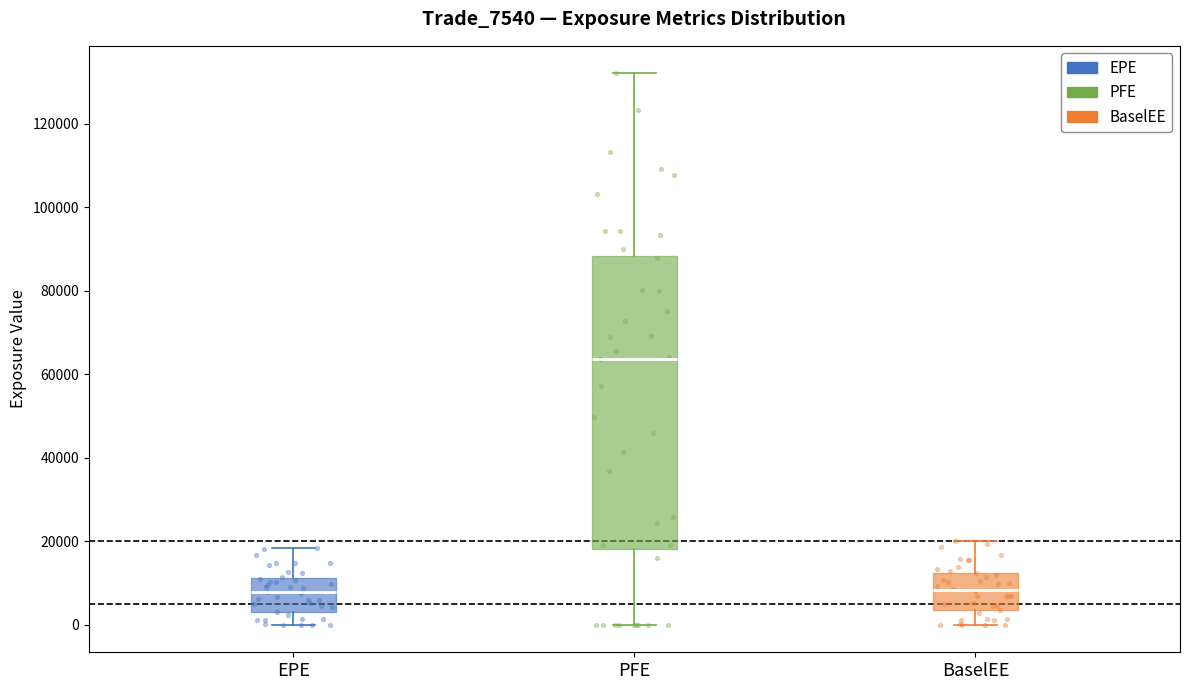

Reading left to right, read every box against the y-axis: the position of its median line, the range the box covers, and the ends of its whiskers. The values are not printed on the chart, so give them approximately, as read against the axis.

EPE: median 8000, box 2000 to 12000, whiskers 0 to 18000
PFE: median 64000, box 18000 to 88000, whiskers 0 to 132000
BaselEE: median 8000, box 4000 to 12000, whiskers 0 to 20000